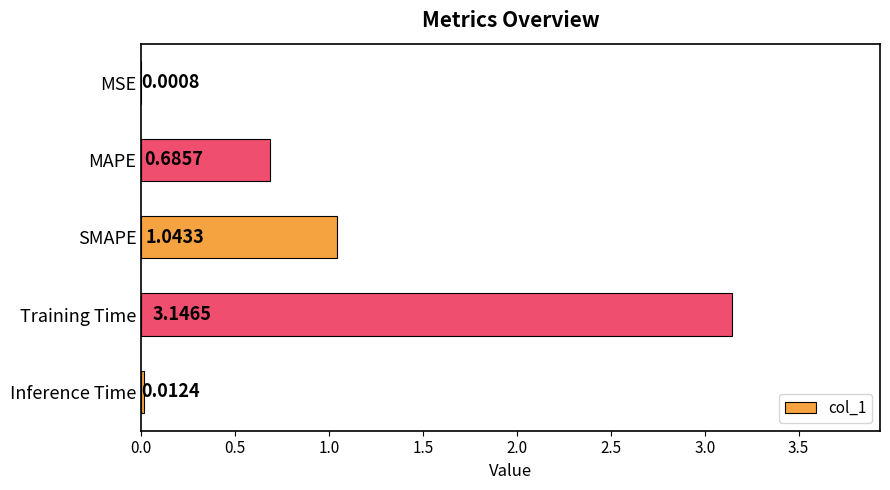

At which label is the value closest to 1?

SMAPE